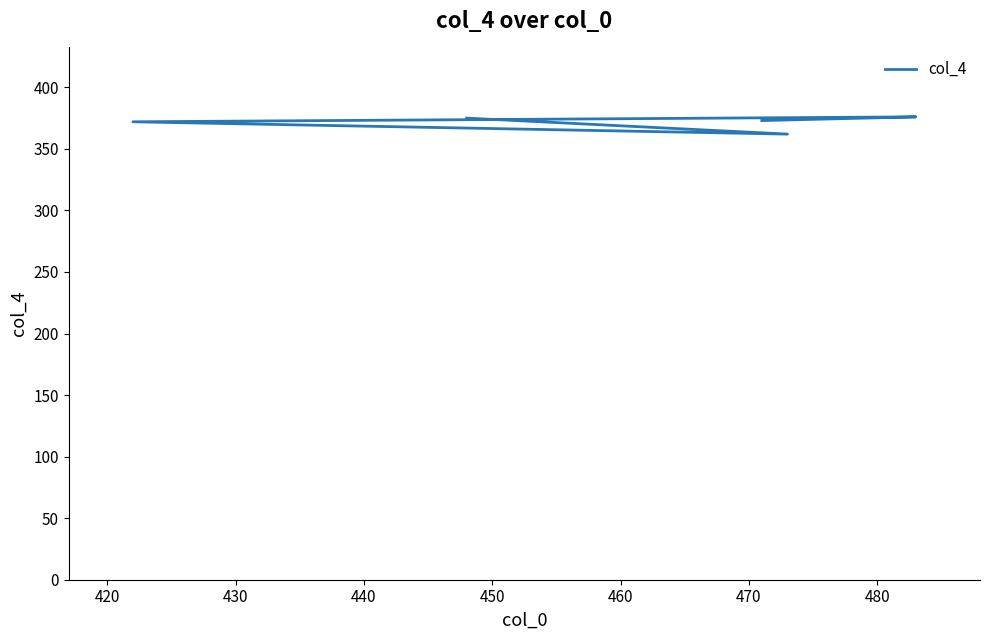

What is the ratio of the value at 430 to the value at 420?

1.0